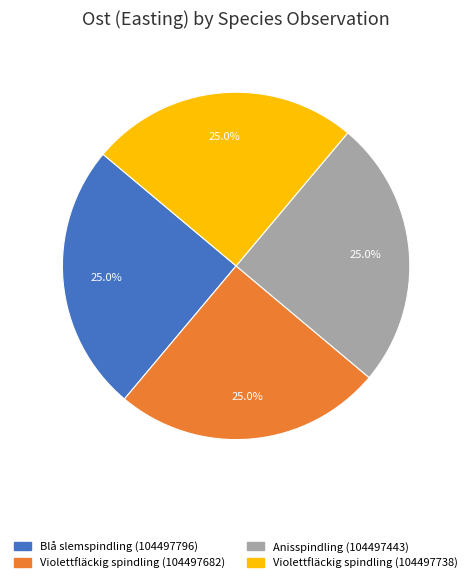

How many slices are in this pie chart?

4